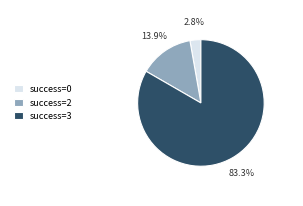

Does success=3 represent more than half of the total?

Yes